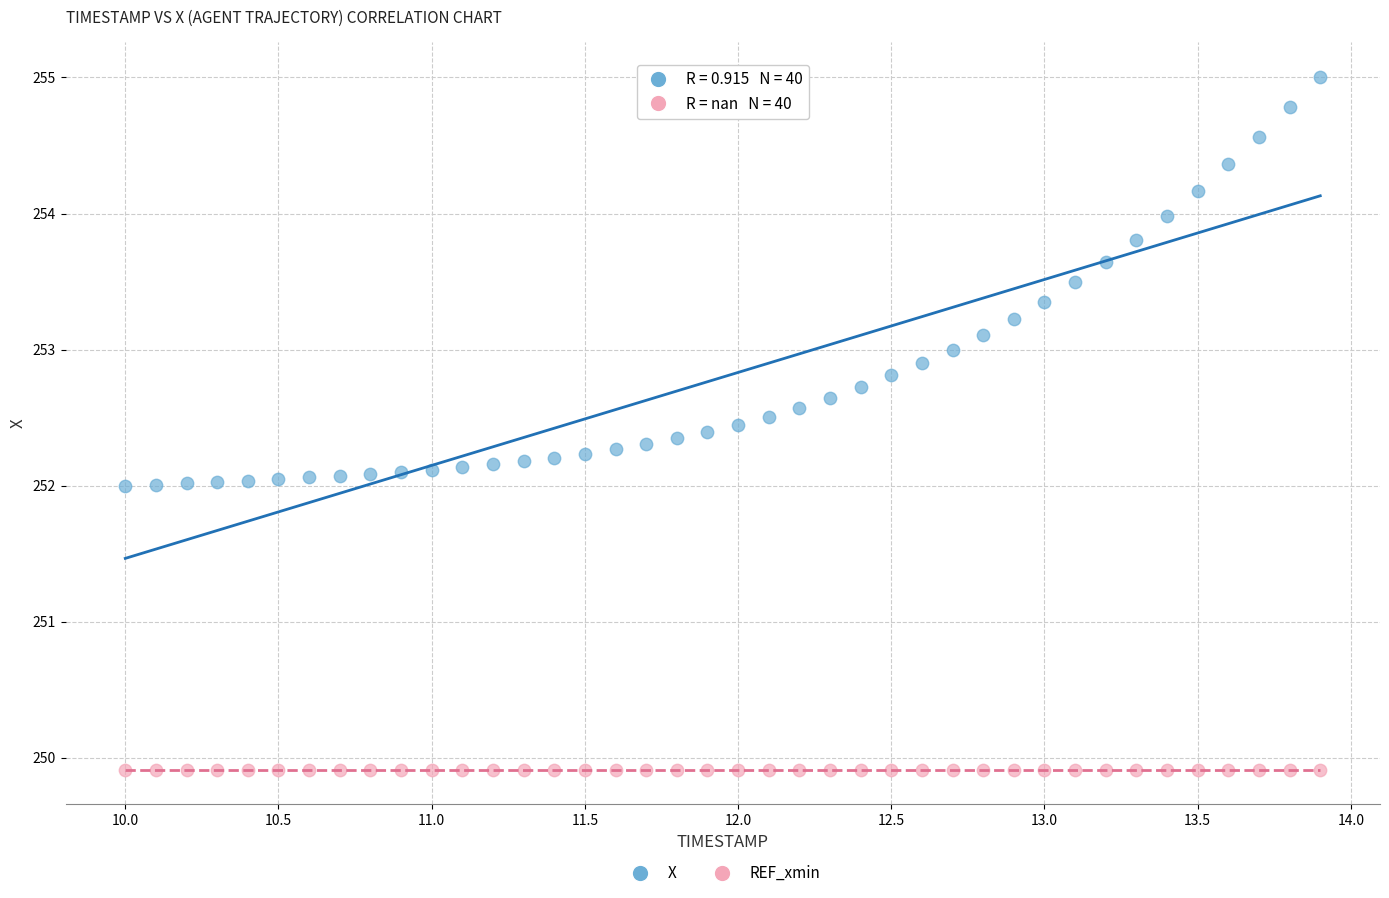

Which series reaches the minimum Y coordinate?

REF_xmin